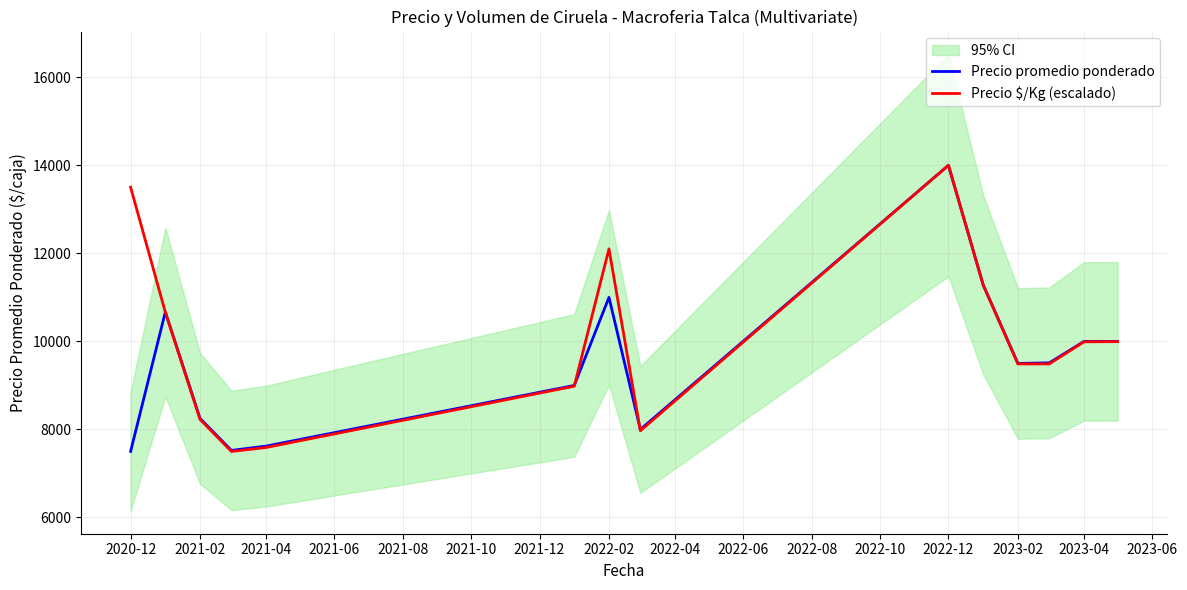

How many data points in Precio $/Kg (escalado) are less than 9990?

7